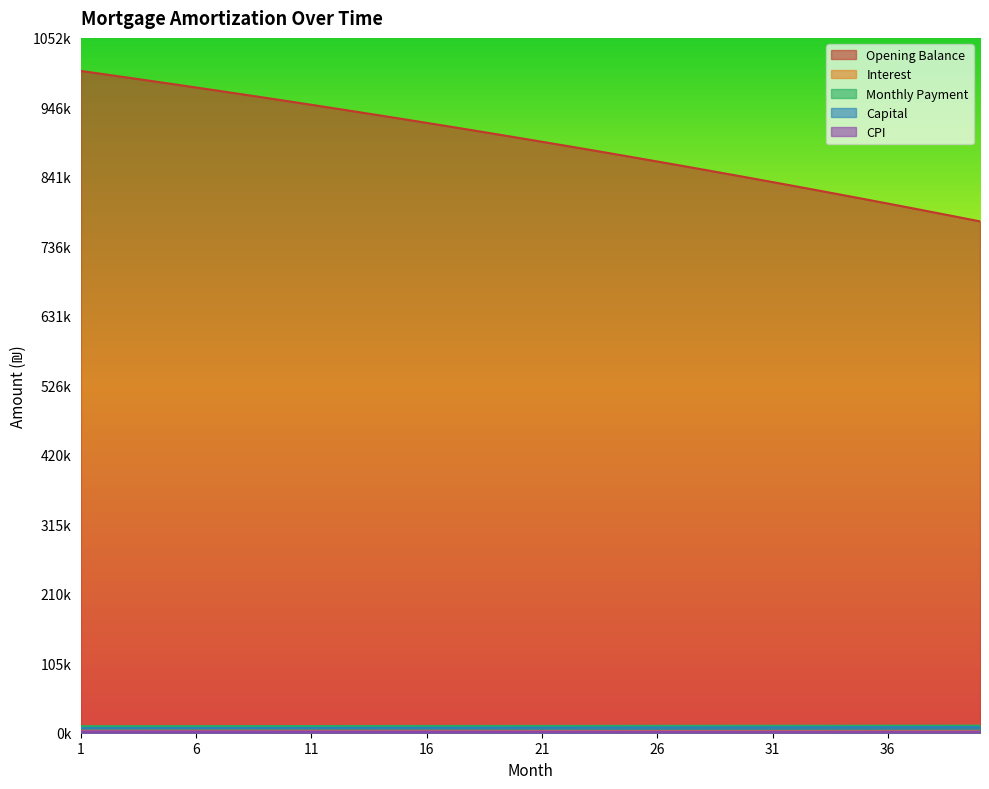

True or false: cpi and capital intersect in this chart.

False